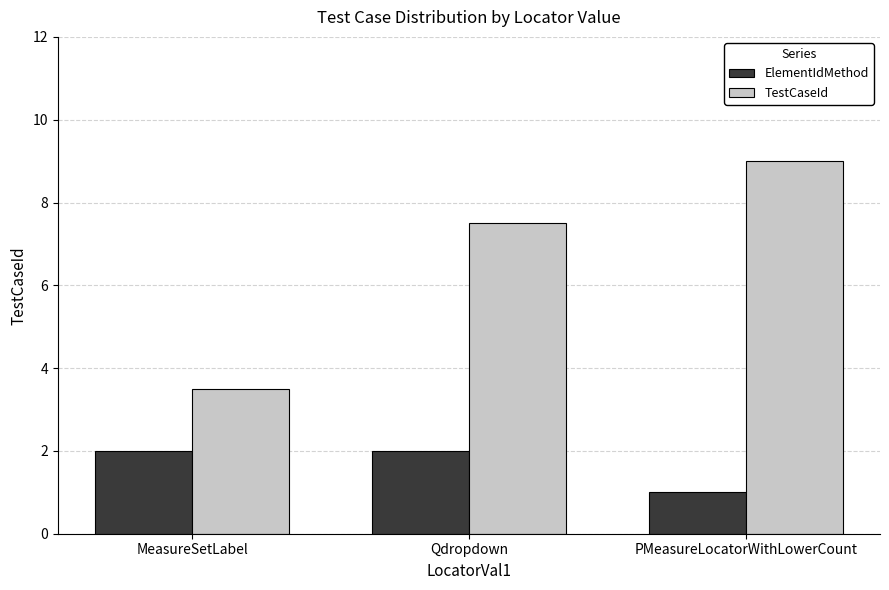

Reading left to right, transcribe all the data shown in this chart.

ElementIdMethod: MeasureSetLabel=2.0	Qdropdown=2.0	PMeasureLocatorWithLowerCount=1.0
TestCaseId: MeasureSetLabel=3.5	Qdropdown=7.5	PMeasureLocatorWithLowerCount=9.0